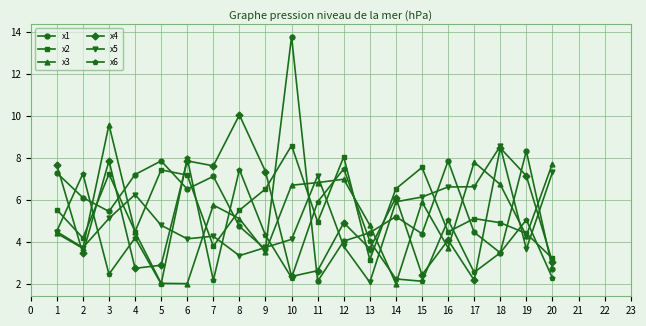

What is the difference between the x2 values at 7 and 1?

1.7